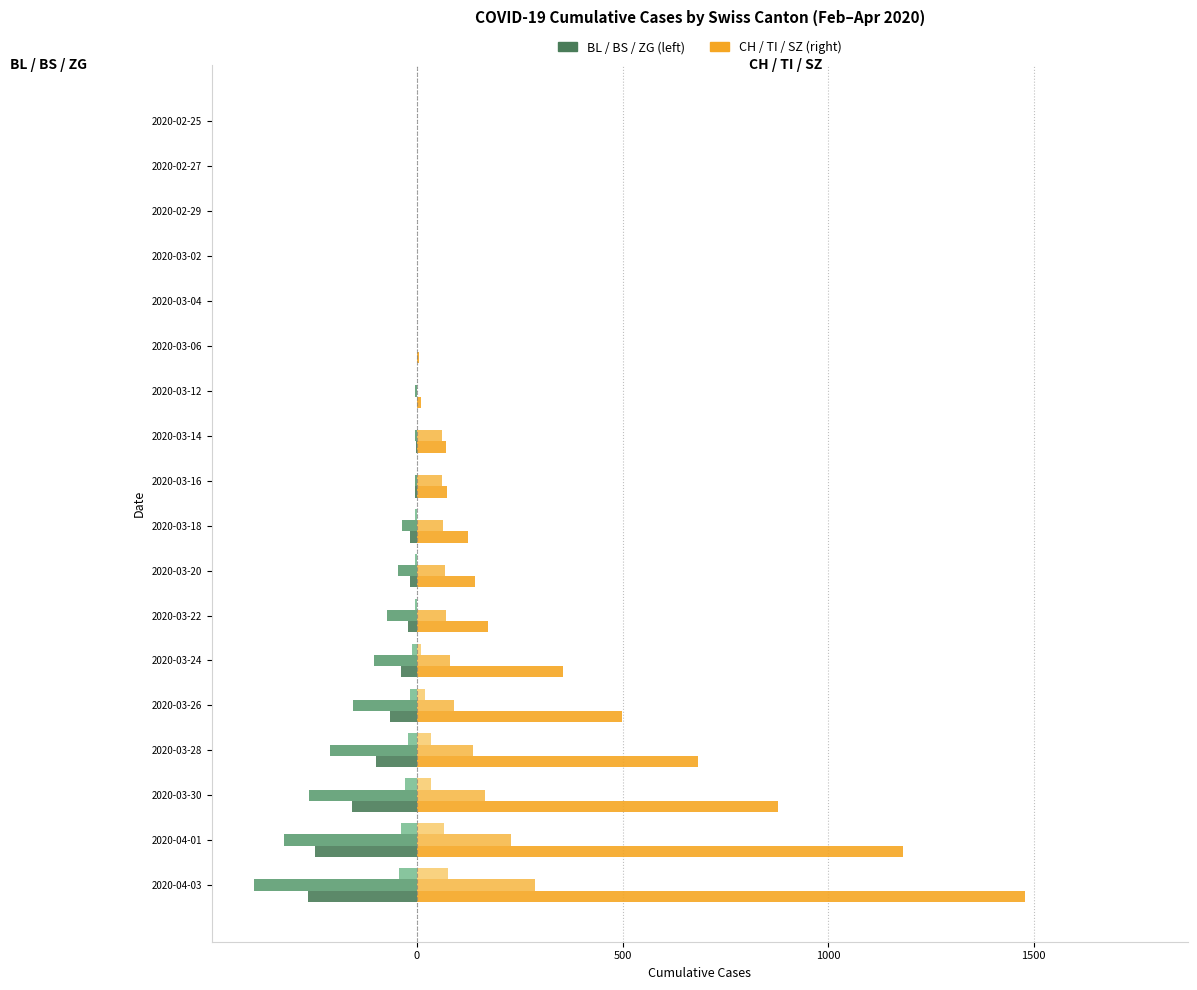

At which category does the chart reach its peak across all series?

2020-04-03